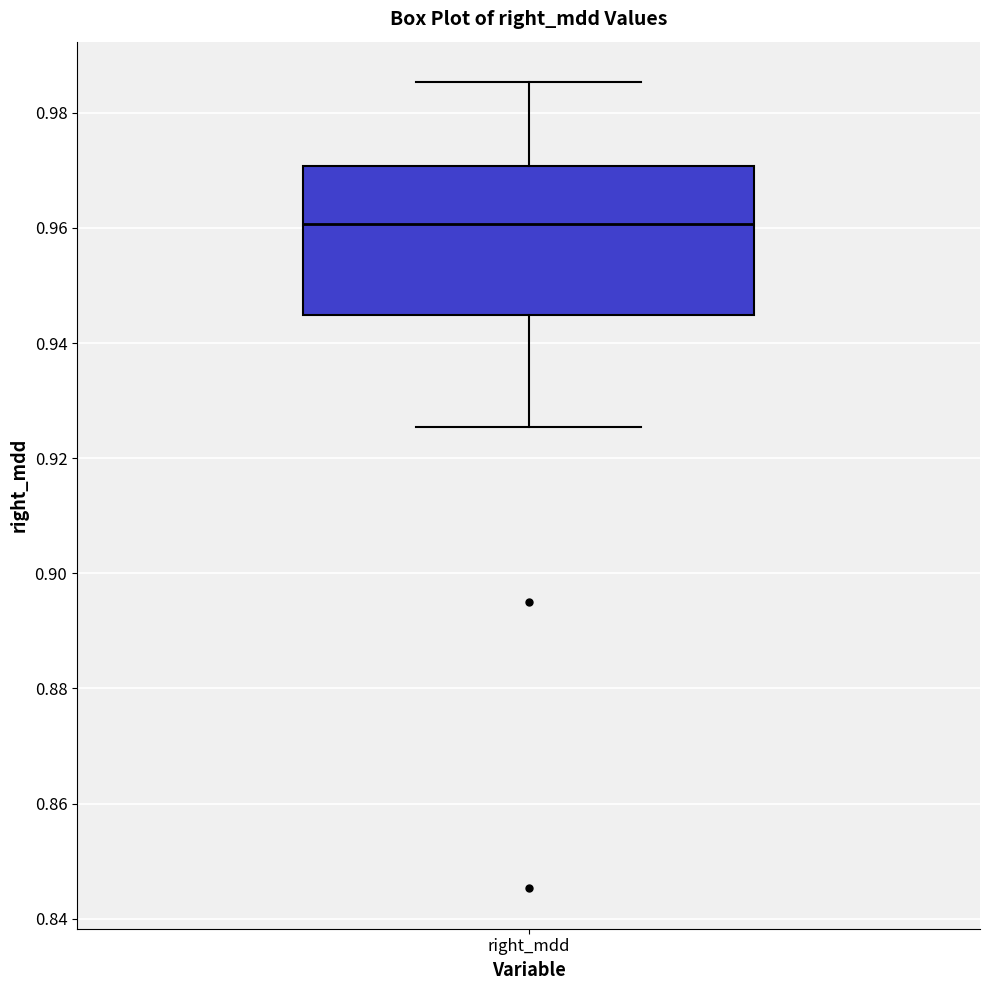

Where does the lower whisker of the box for right_mdd end on the y-axis? The values are not printed on the chart, so give them approximately, as read against the axis.

0.926